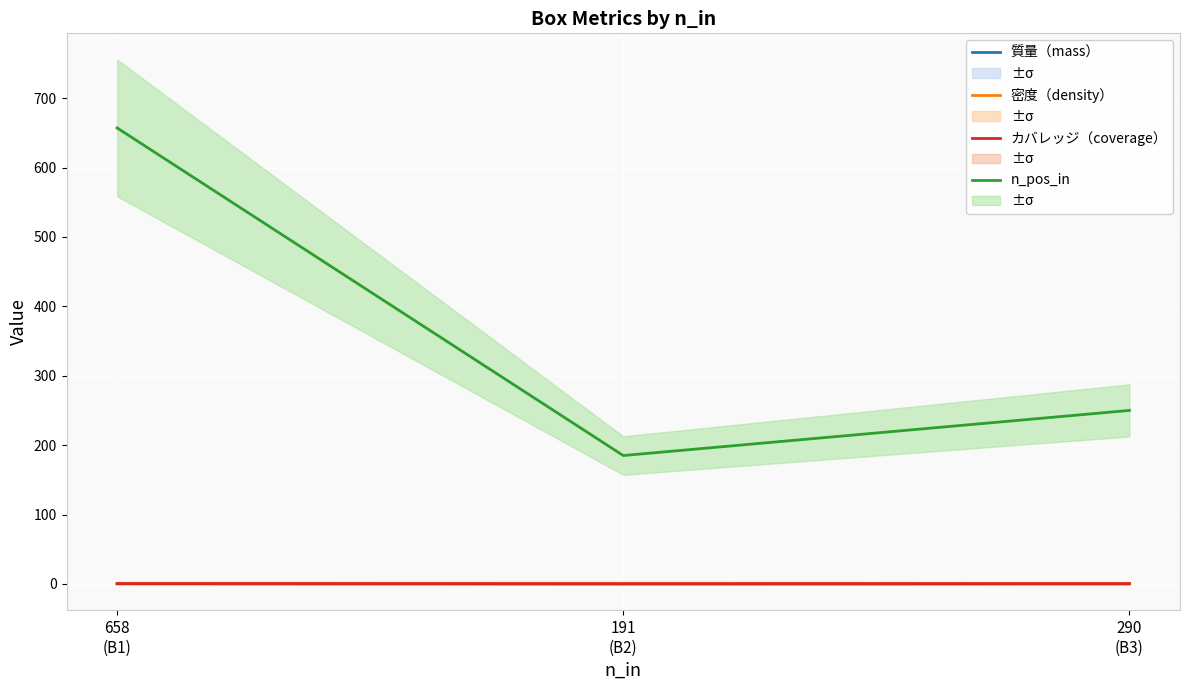

What position from the left is 290
(B3)?

3